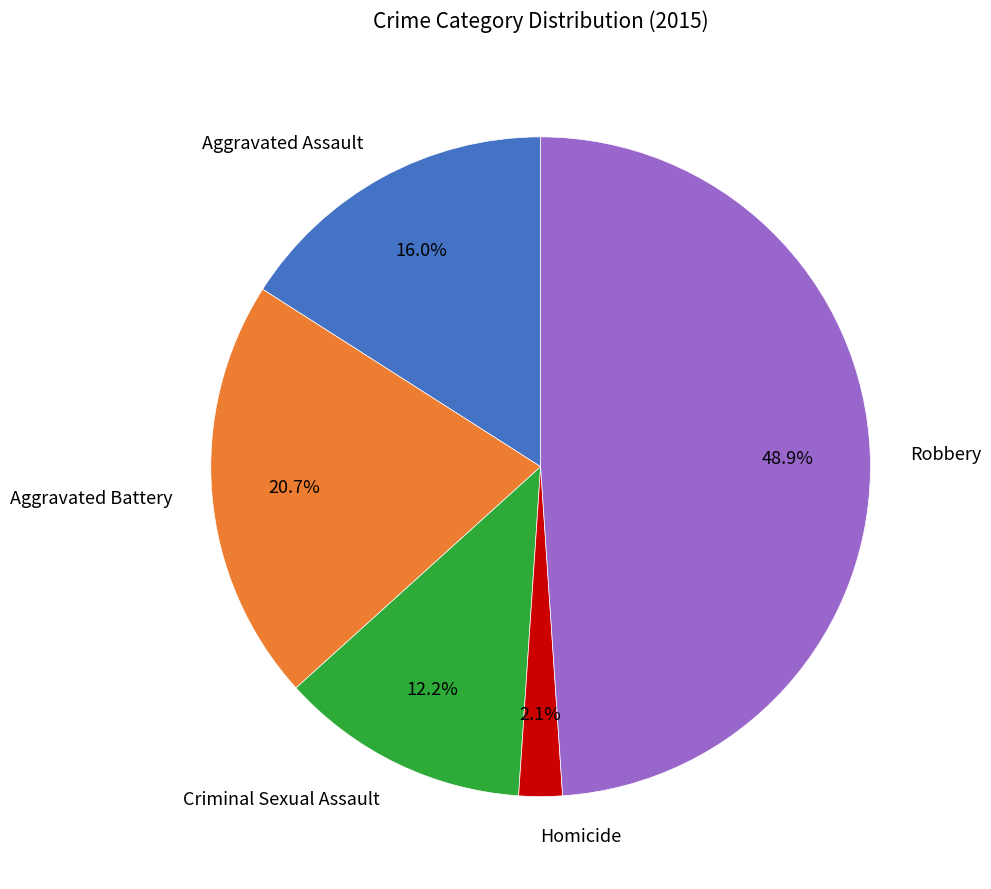

Which slice is the largest?

Robbery